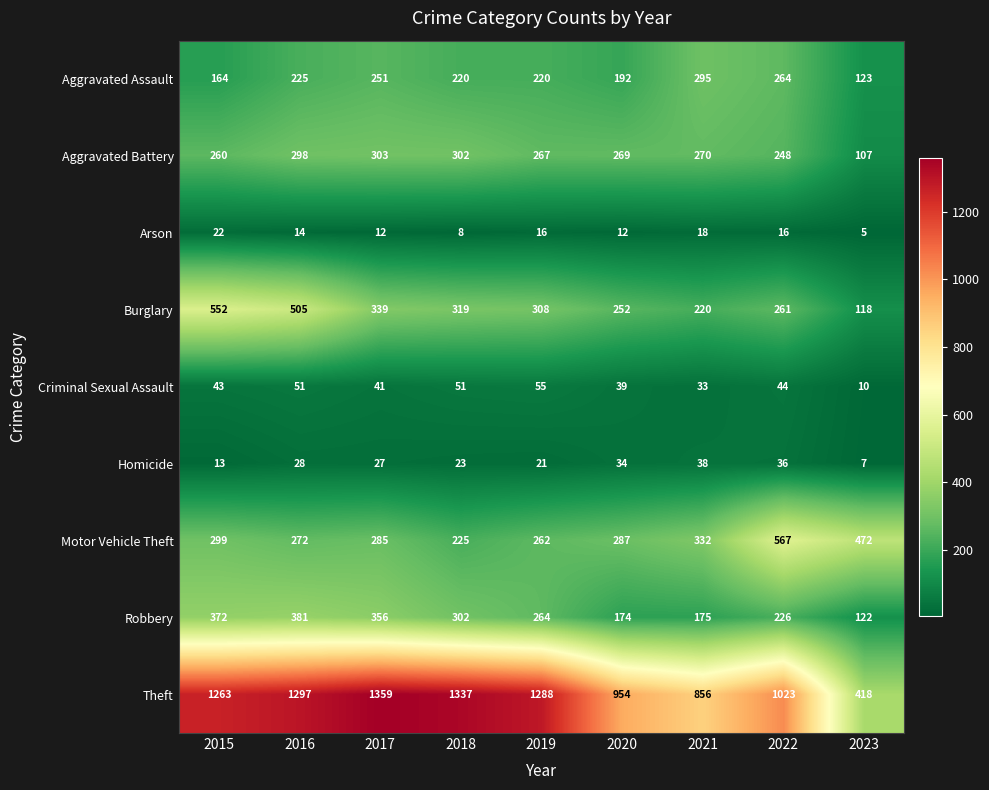

What is the minimum value shown in the chart?

5